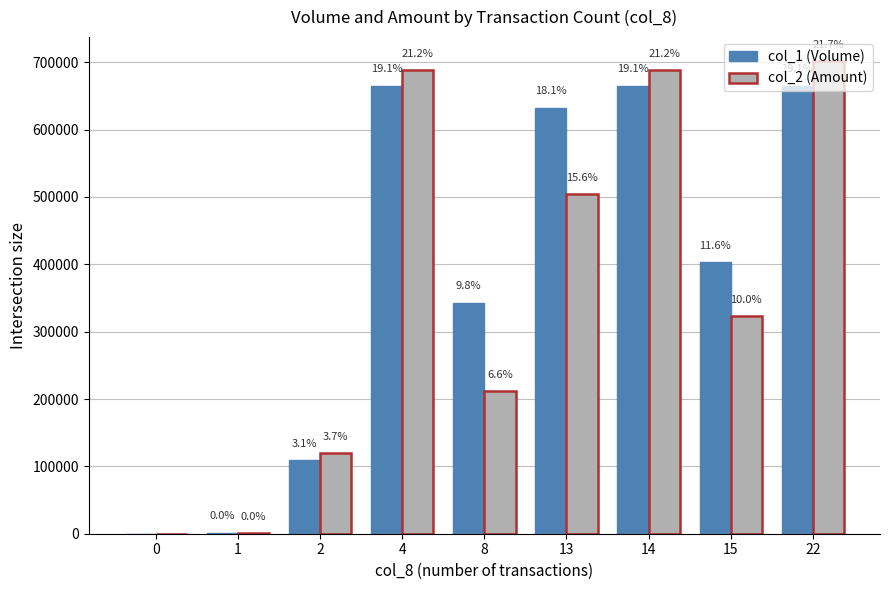

List the labels in order of col_1 (Volume) value, largest first.

4, 14, 22, 13, 15, 8, 2, 1, 0